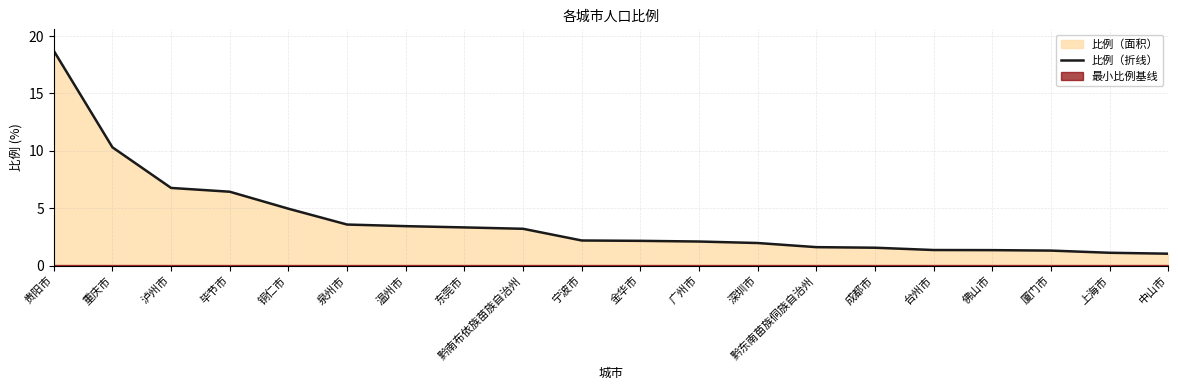

Where does the data first go above 2?

贵阳市